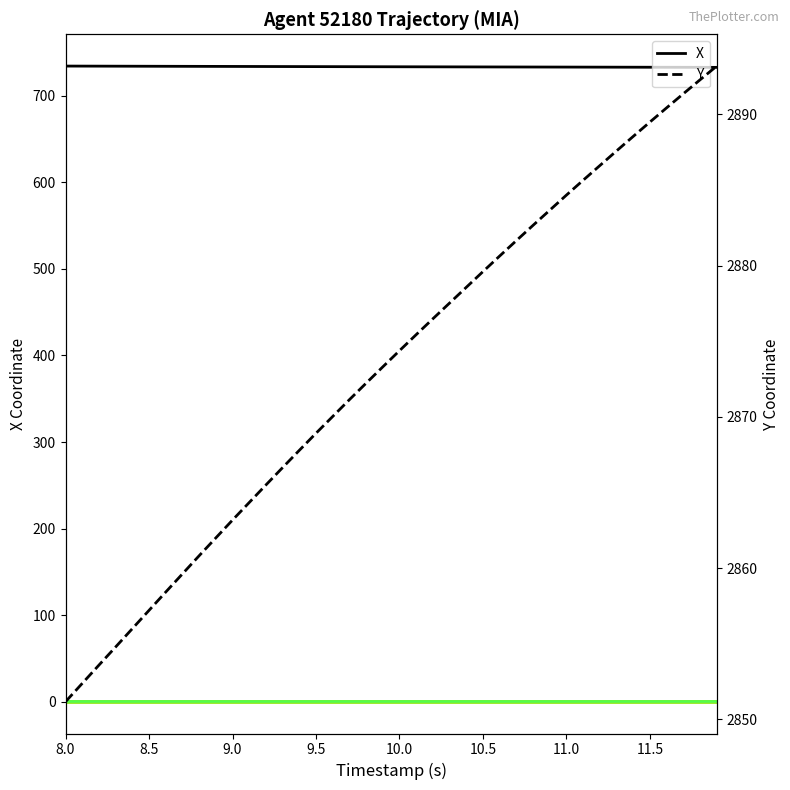

What is the minimum value for X?

732.9